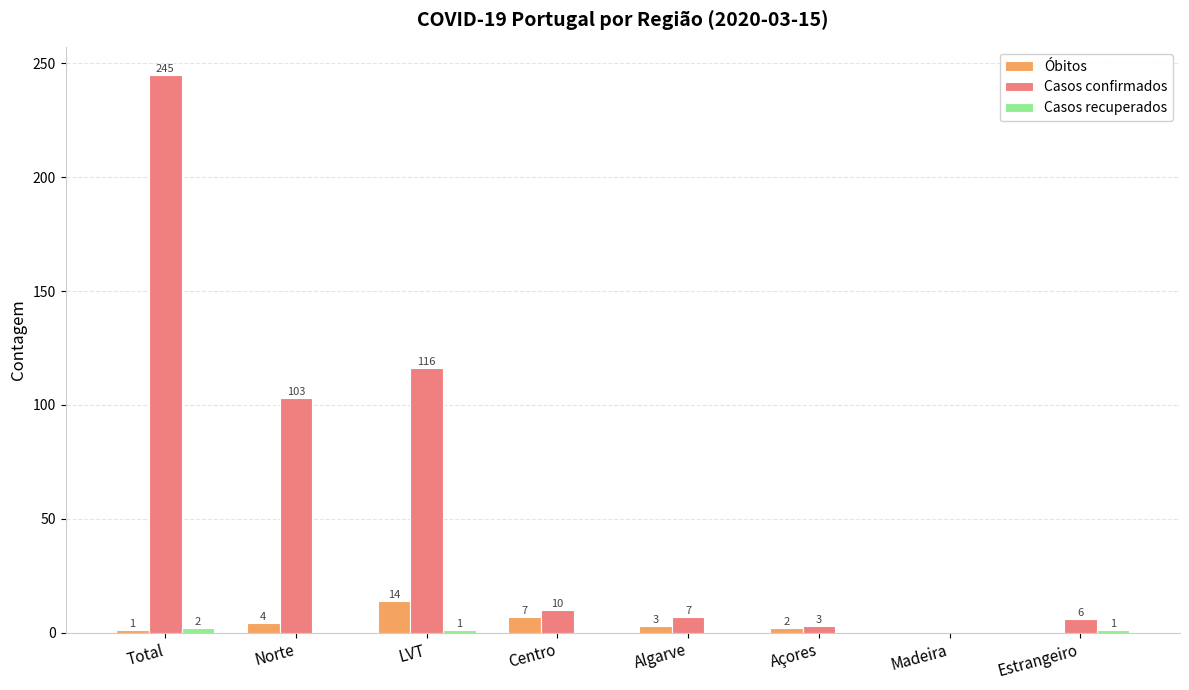

Where is Casos confirmados nearest to the value 122?

LVT